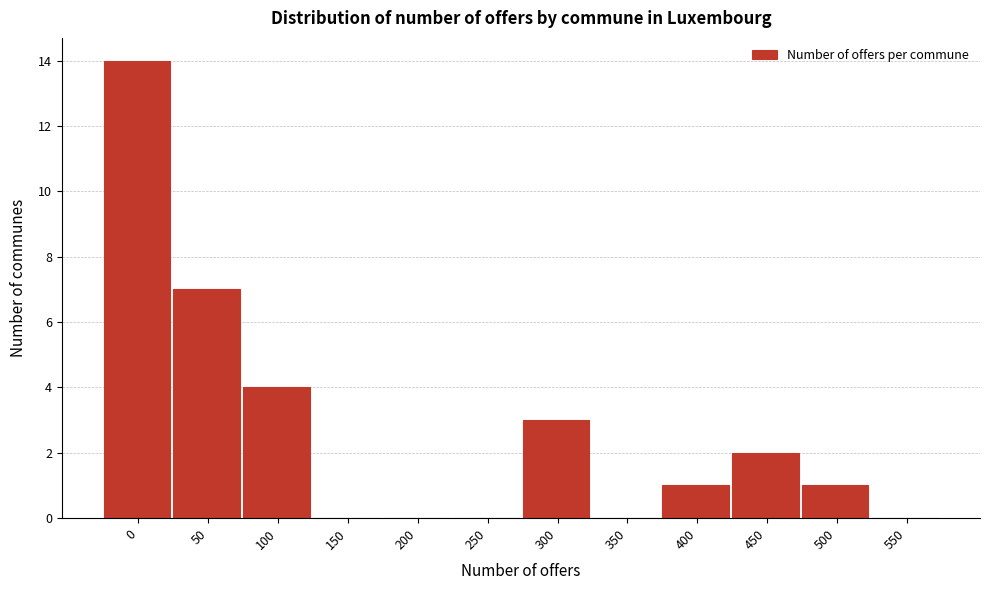

Reading left to right, list all the values displayed in this chart.

0=14	50=7	100=4	150=0	200=0	250=0	300=3	350=0	400=1	450=2	500=1	550=0